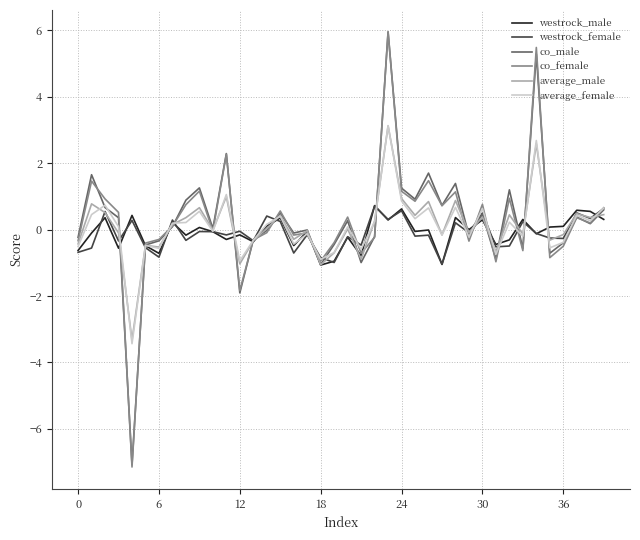

What is the maximum value for co_male?

6.0